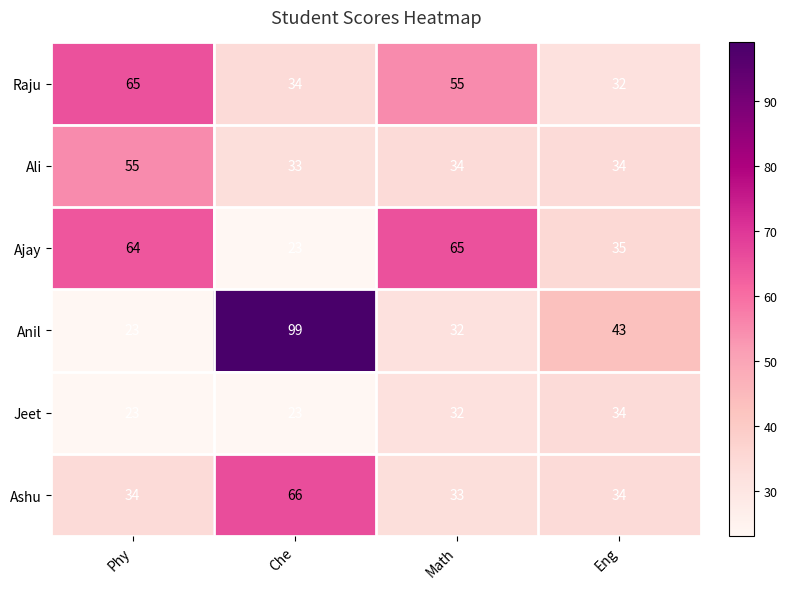

What is the greatest value displayed?

99